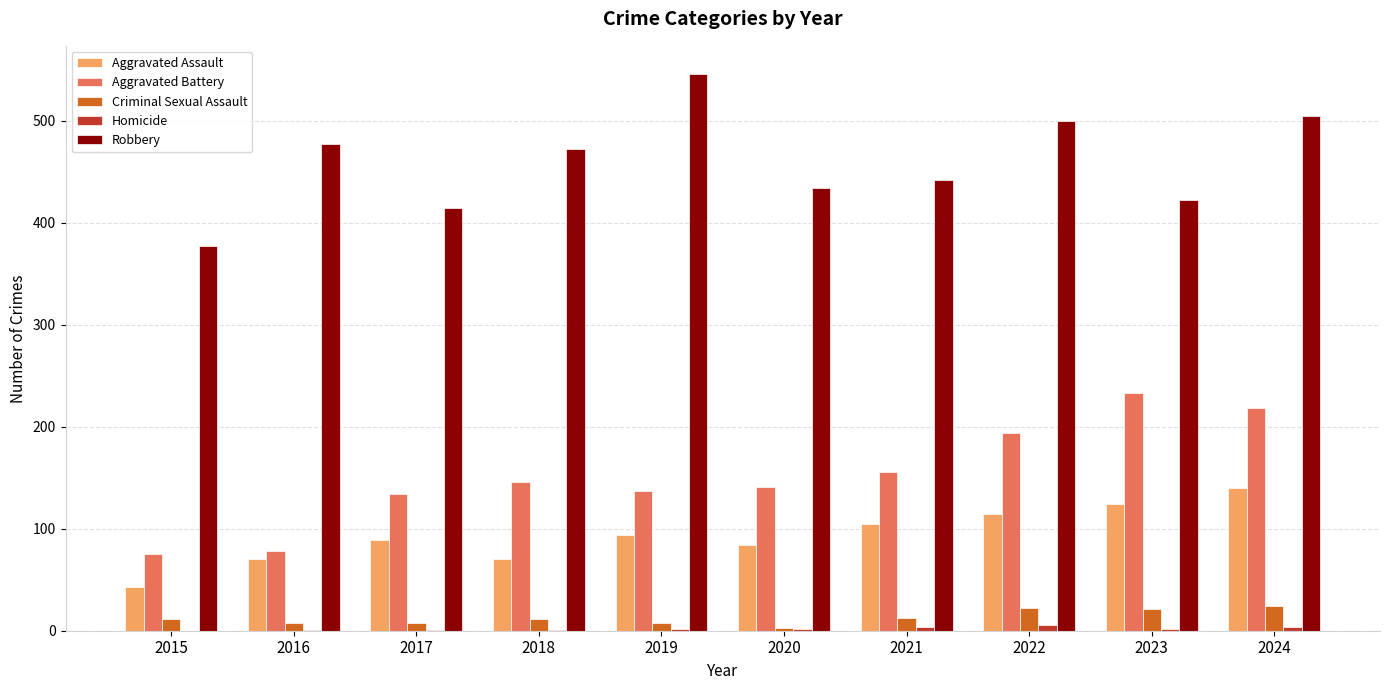

Where is Robbery nearest to the value 461?

2018